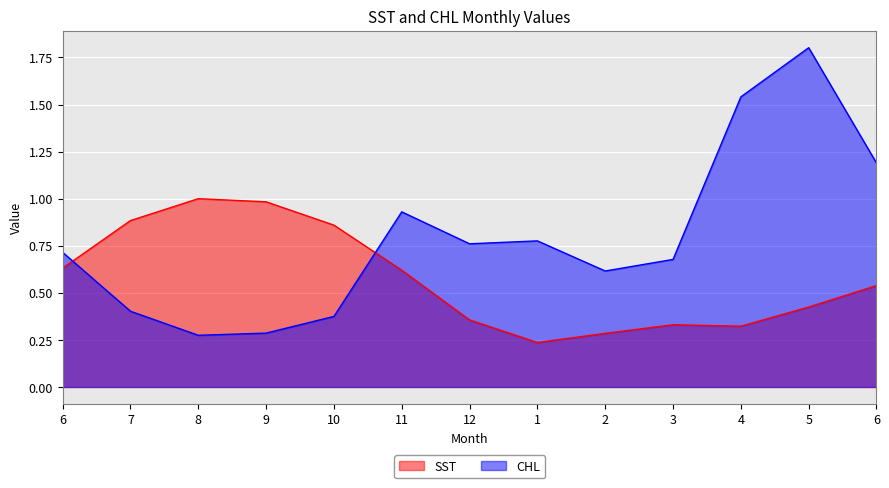

In CHL, how many points are lower than both neighbors (excluding endpoints)?

3